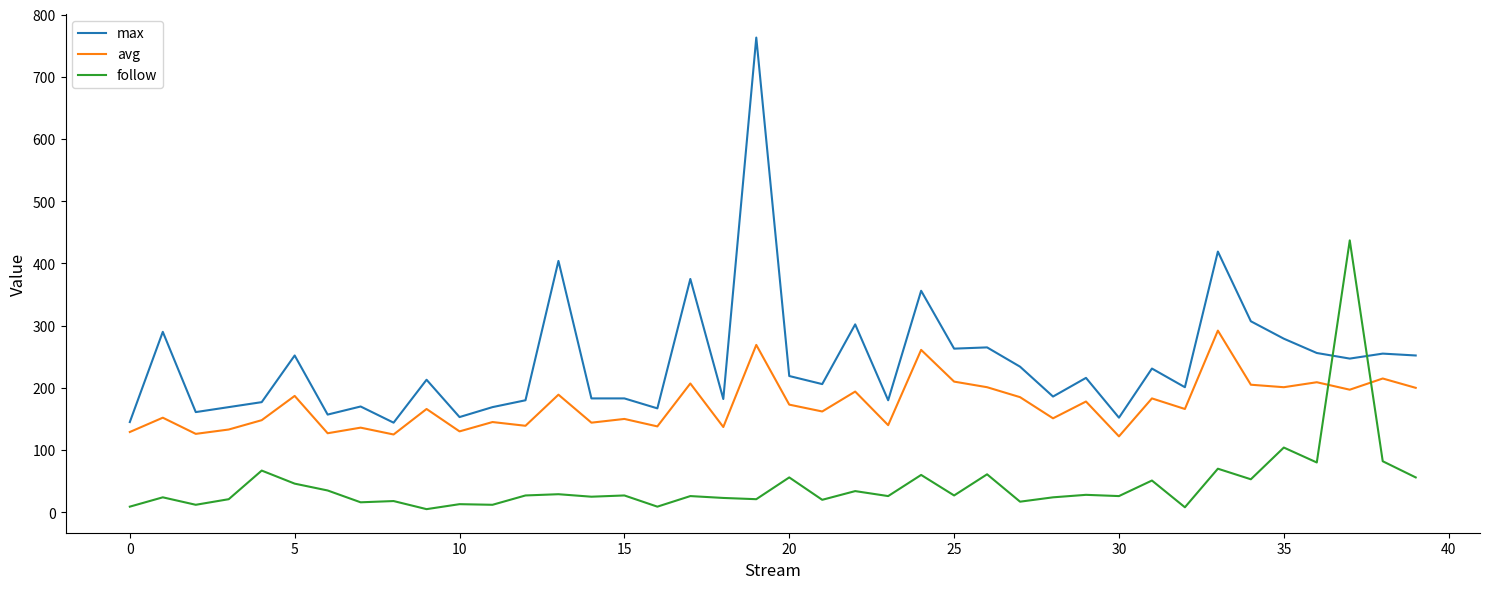

Which series has the largest total across all categories?

max